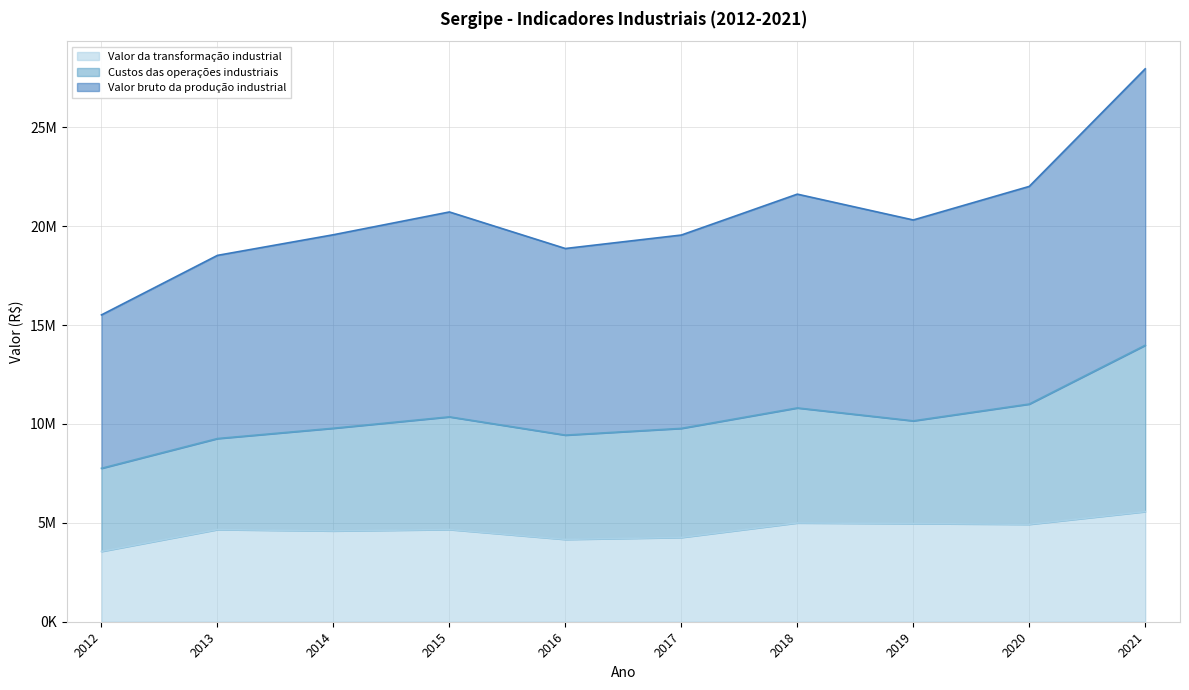

In Valor bruto da produção industrial, how many points are higher than both neighbors (excluding endpoints)?

2